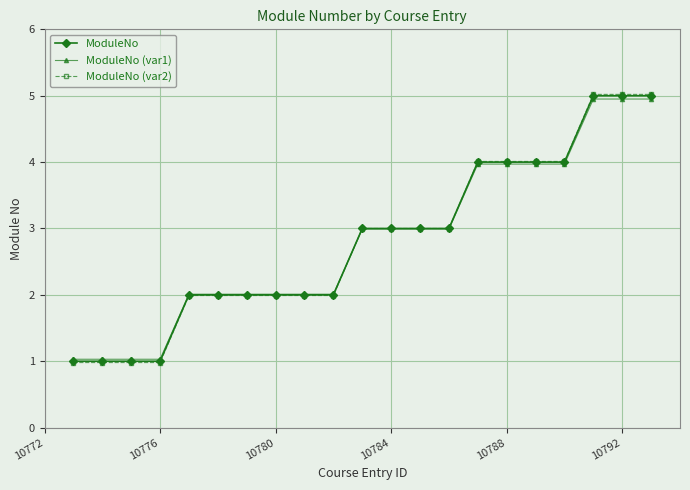

What is the minimum value shown in the chart?

1.0